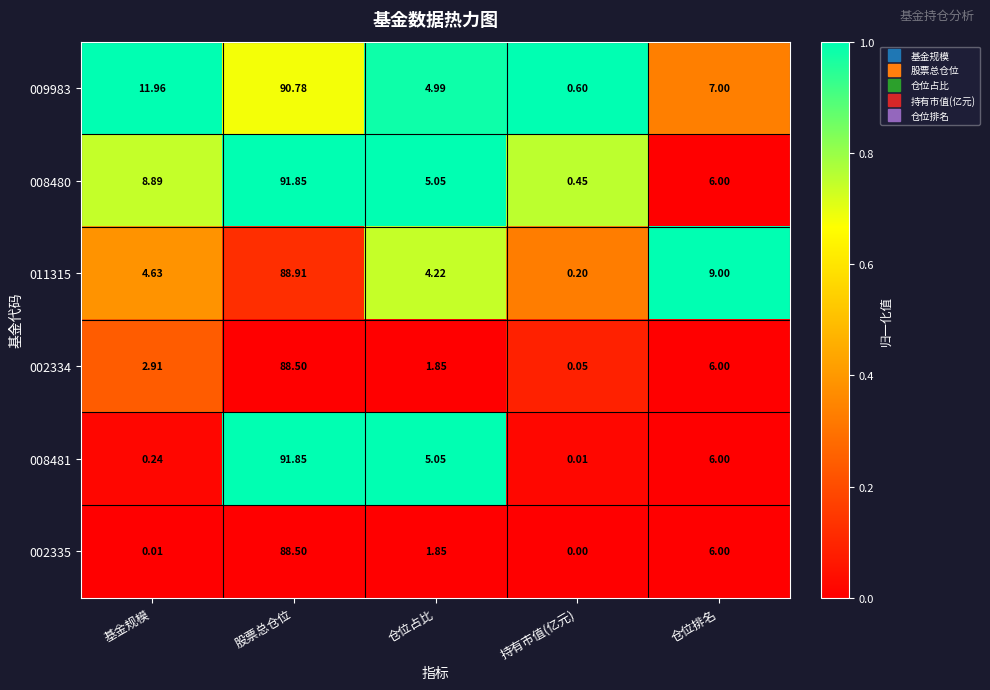

At which label is 002334 closest to 44?

仓位排名